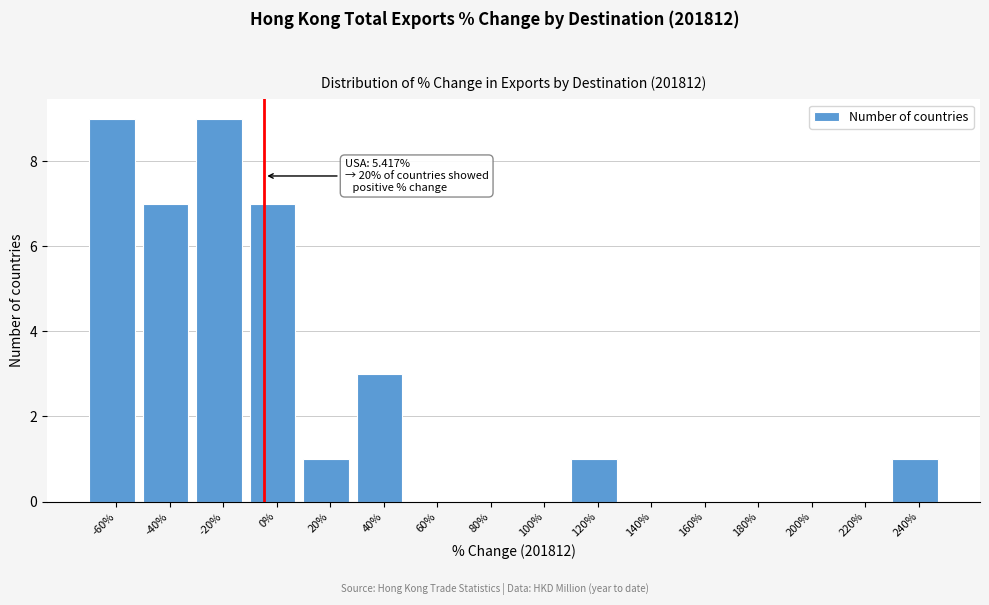

Reading right to left, what are all the values shown in this chart?

240%=1	220%=0	200%=0	180%=0	160%=0	140%=0	120%=1	100%=0	80%=0	60%=0	40%=3	20%=1	0%=7	-20%=9	-40%=7	-60%=9